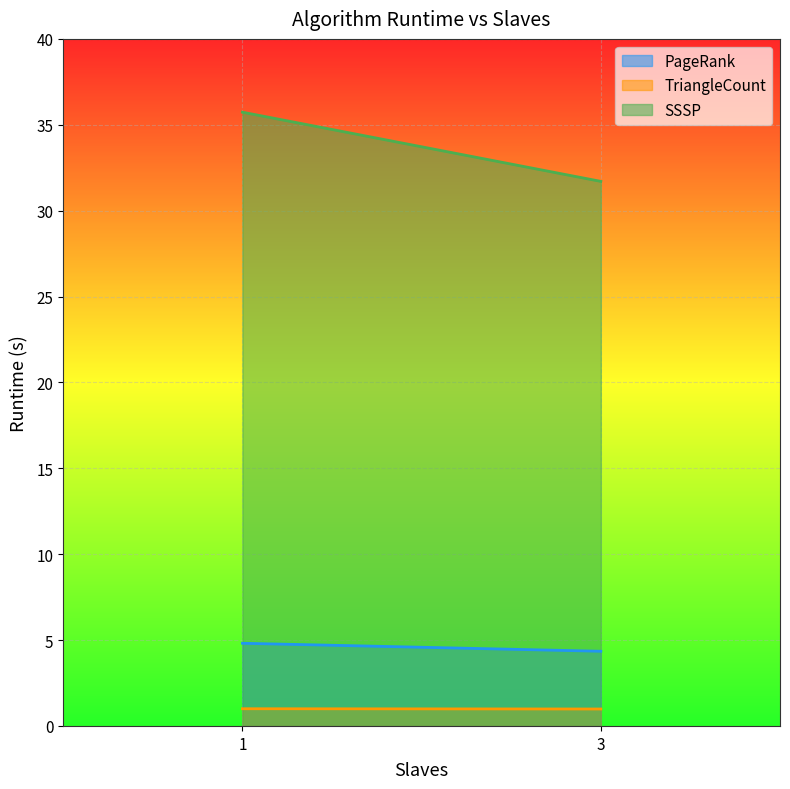

Is the value of PageRank at 1 greater than the value of SSSP at 3?

No